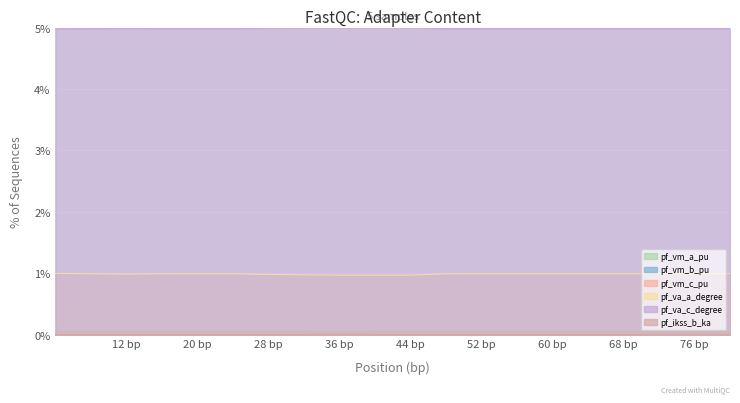

Does the chart display data point markers on the line(s)?

No